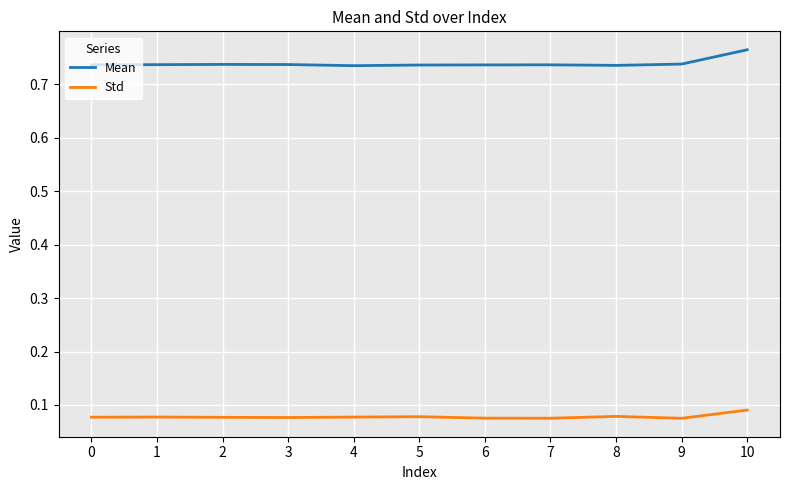

What is the sum of the Mean values at 0 and 6?

1.5